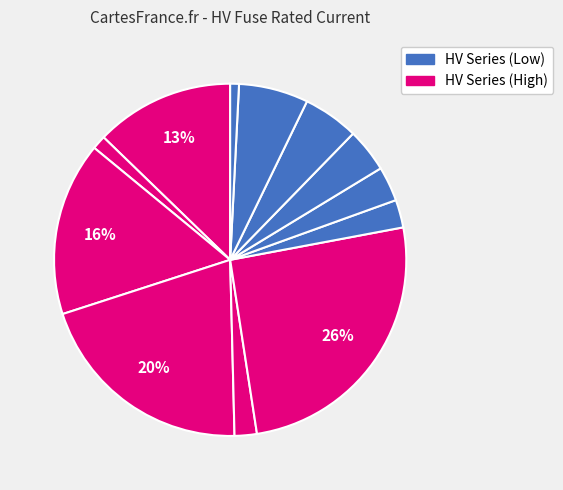

Which category has the smallest portion of the pie?

HV 6.3A